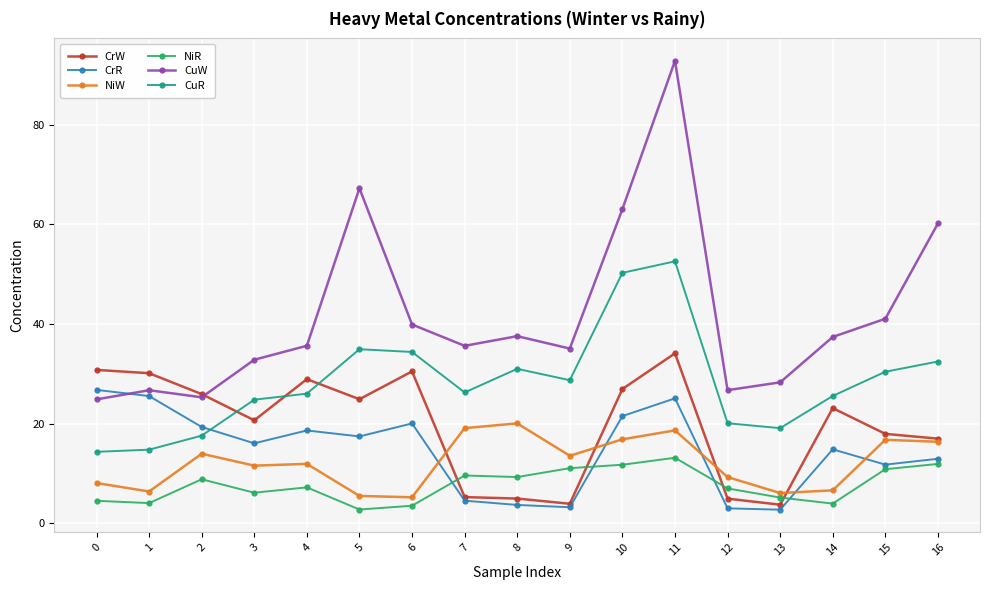

True or false: NiW and CrW cross at least once.

True